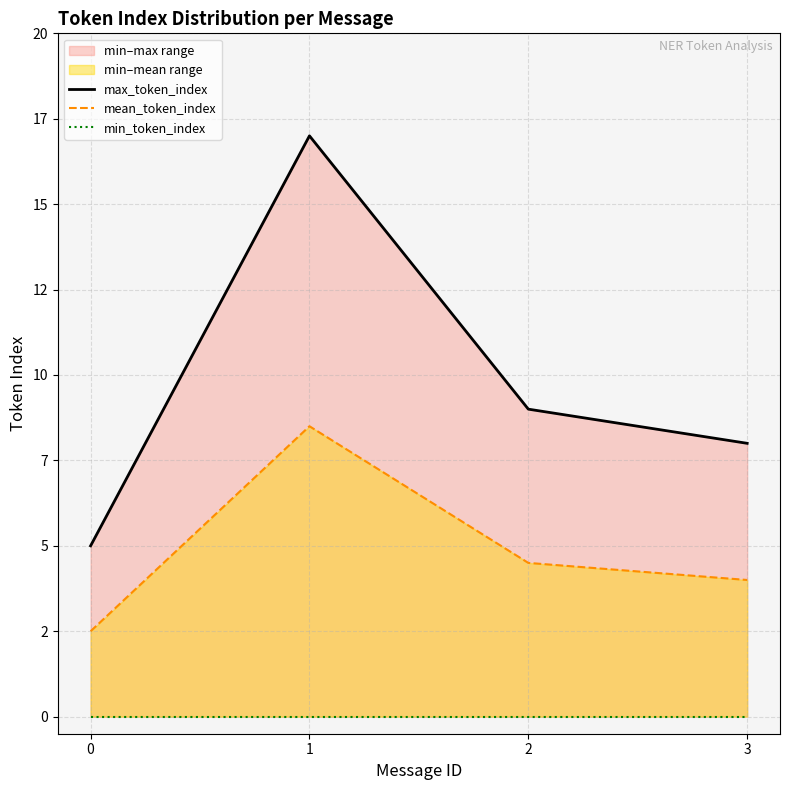

True or false: mean_token_index and min_token_index intersect in this chart.

False